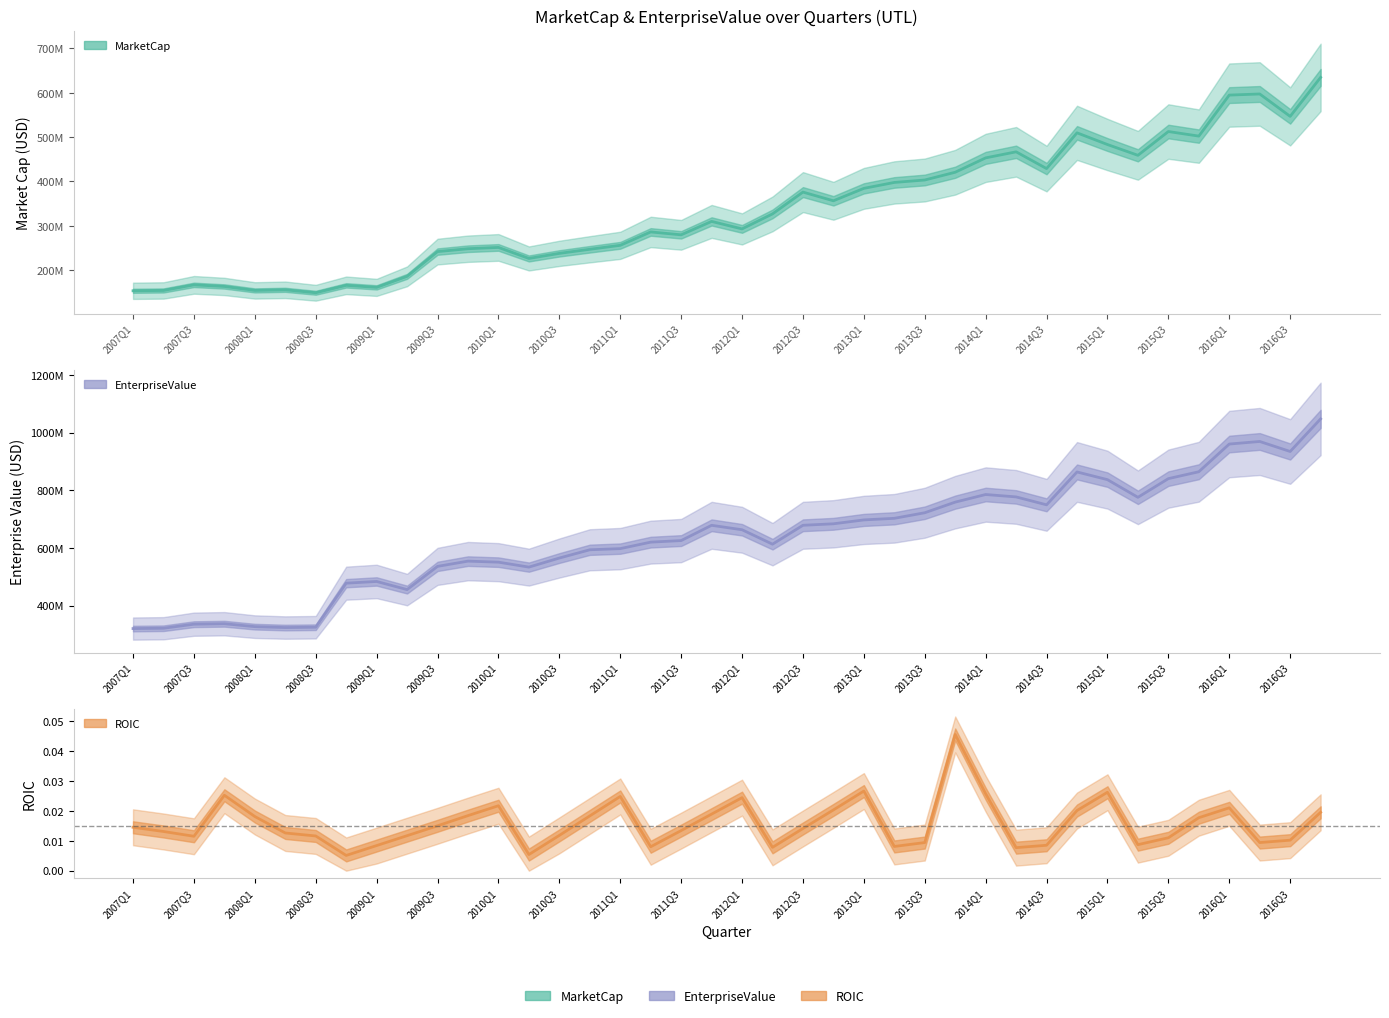

True or false: MarketCap and EnterpriseValue cross at least once.

False